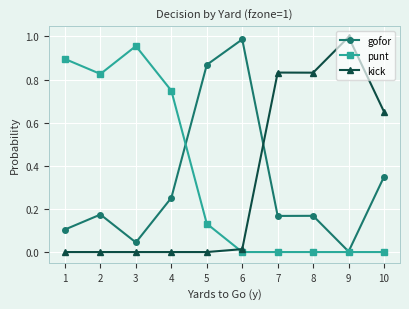

At which category does gofor reach its first local peak?

2